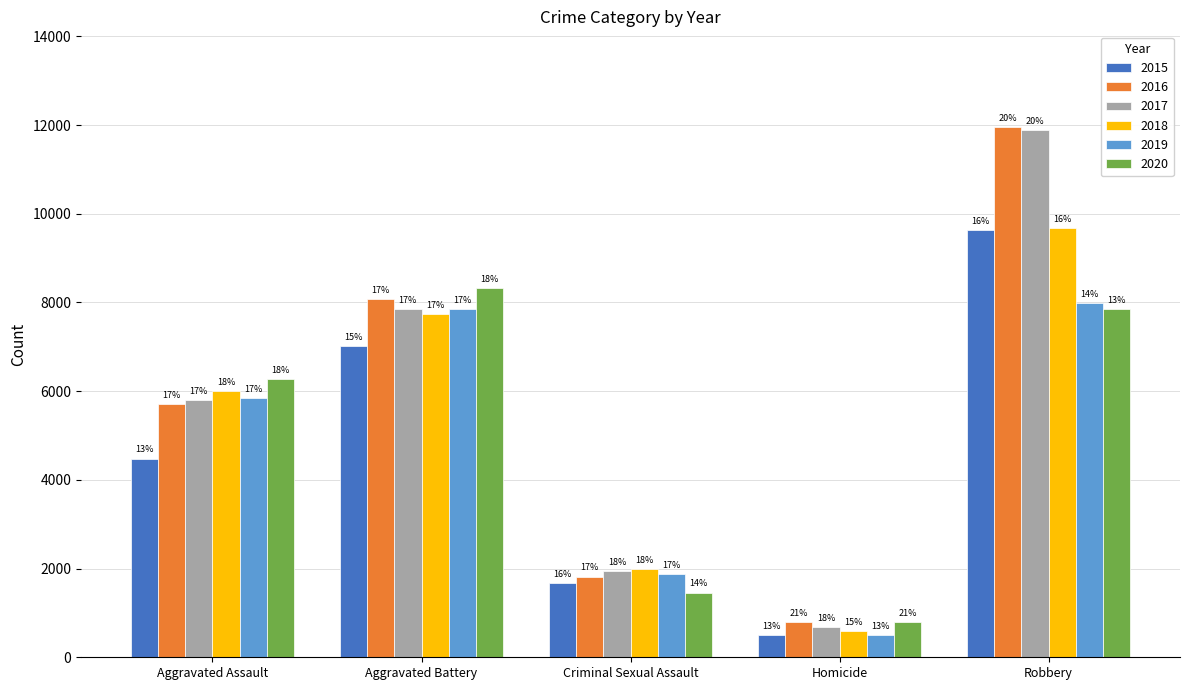

Are the bars horizontal?

No